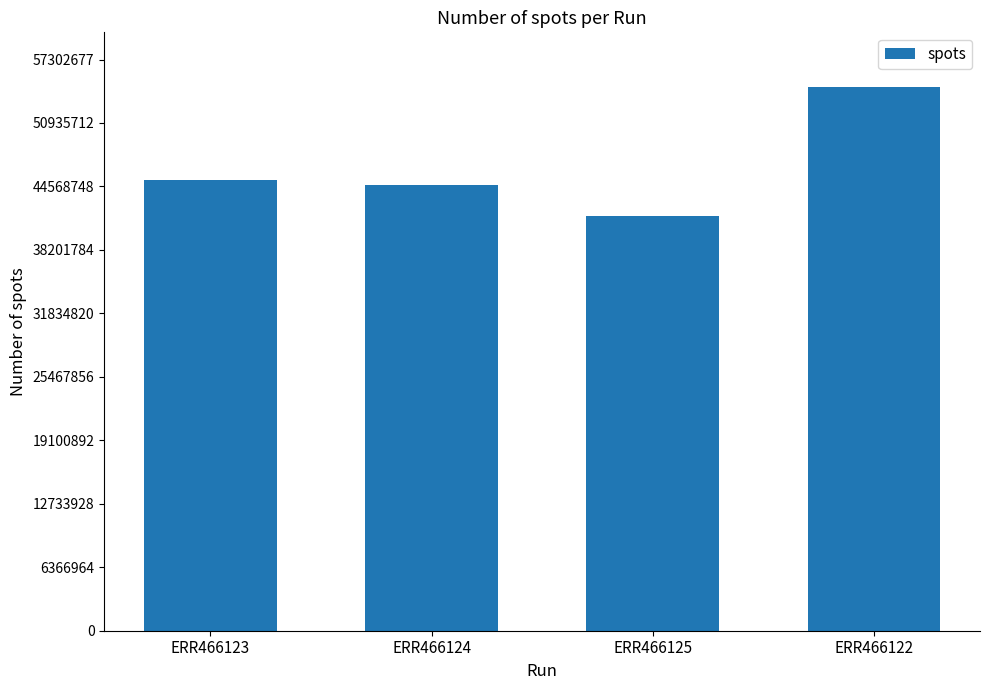

What position from the left is ERR466123?

1